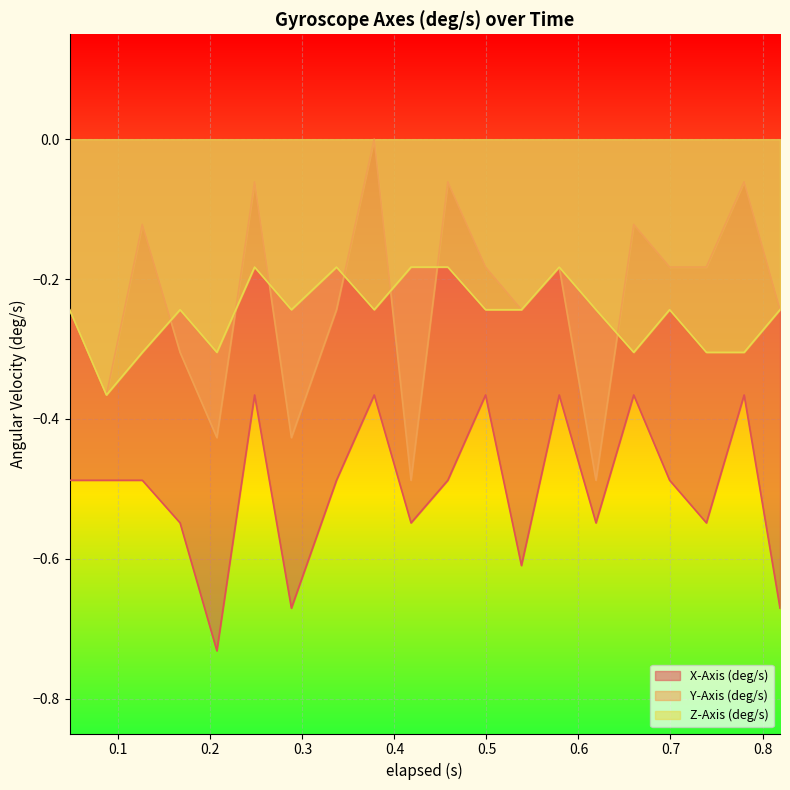

List the series in order of their peak value, highest first.

Y-Axis (deg/s), Z-Axis (deg/s), X-Axis (deg/s)